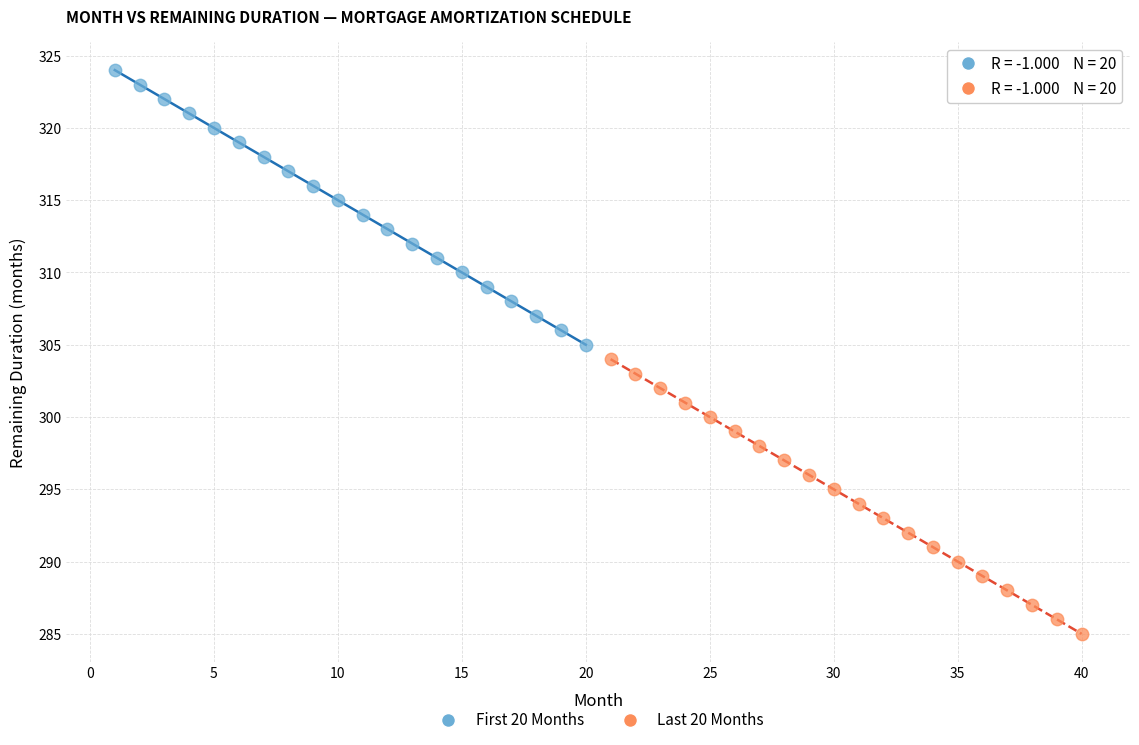

What are all the series names shown in the legend?

First 20 Months, Last 20 Months